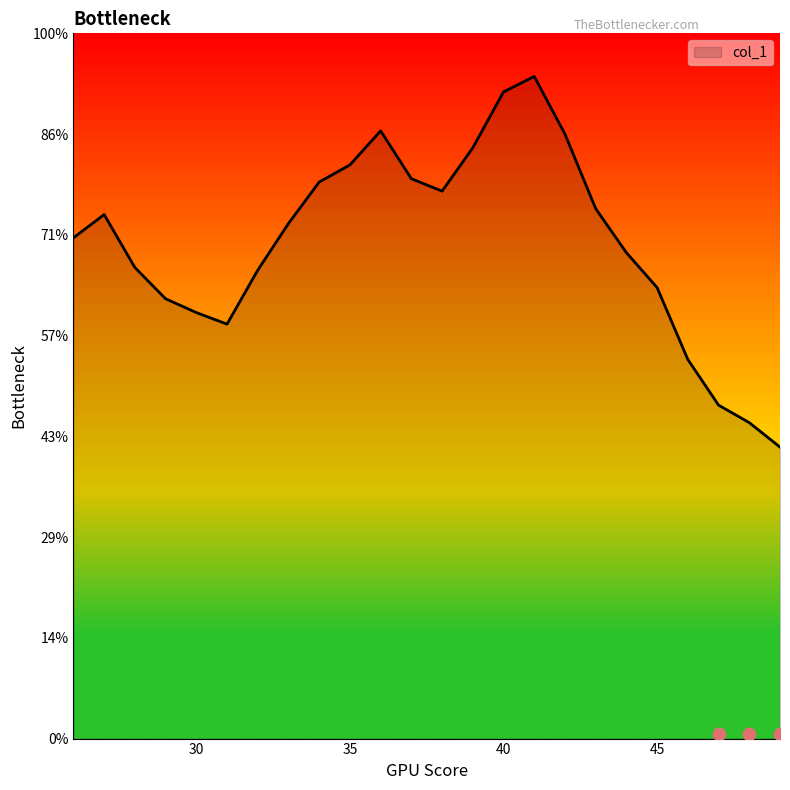

What is the ratio of the value at 44 to the value at 45?

1.1